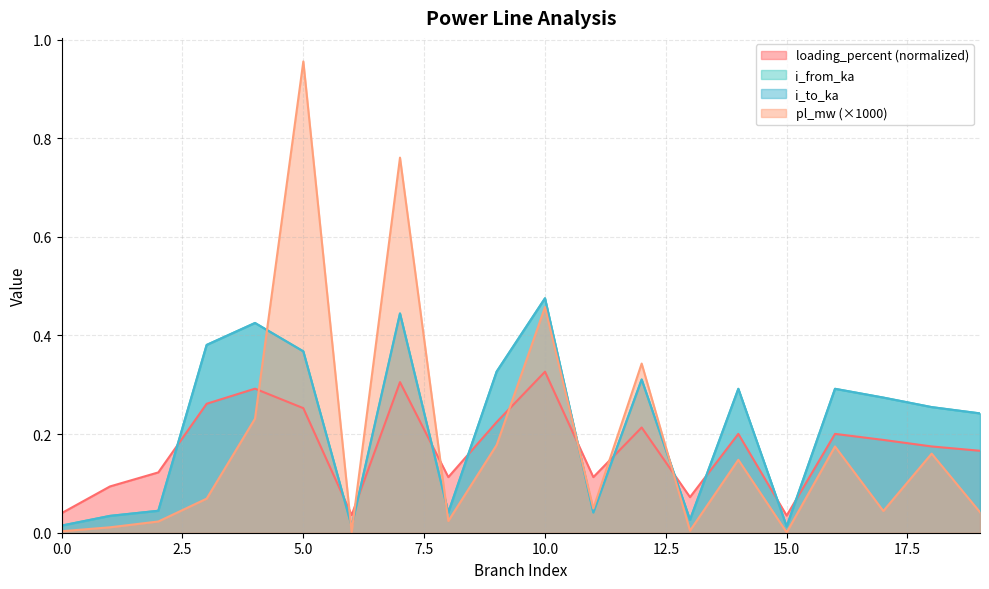

Is it true that loading_percent equals 0.2 at 2?

False